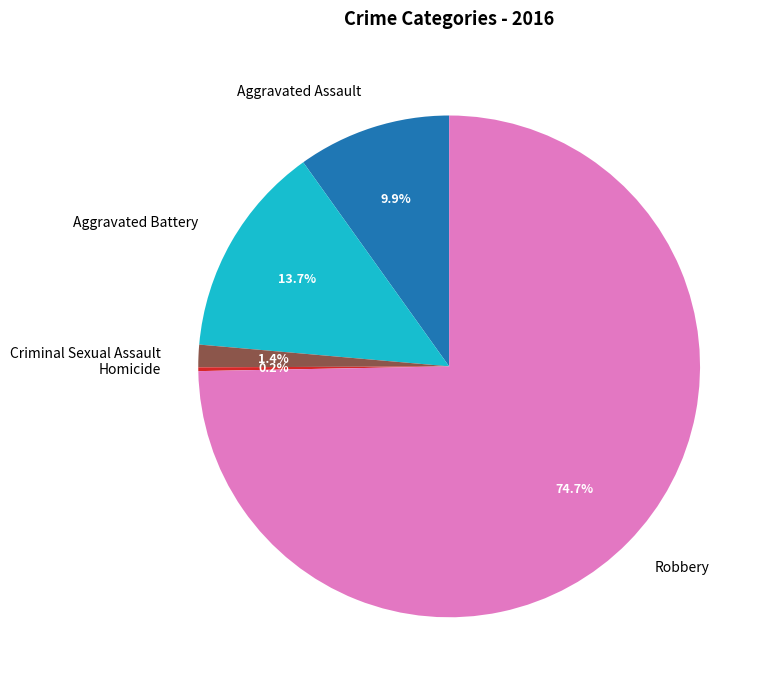

Which slice is the largest?

Robbery